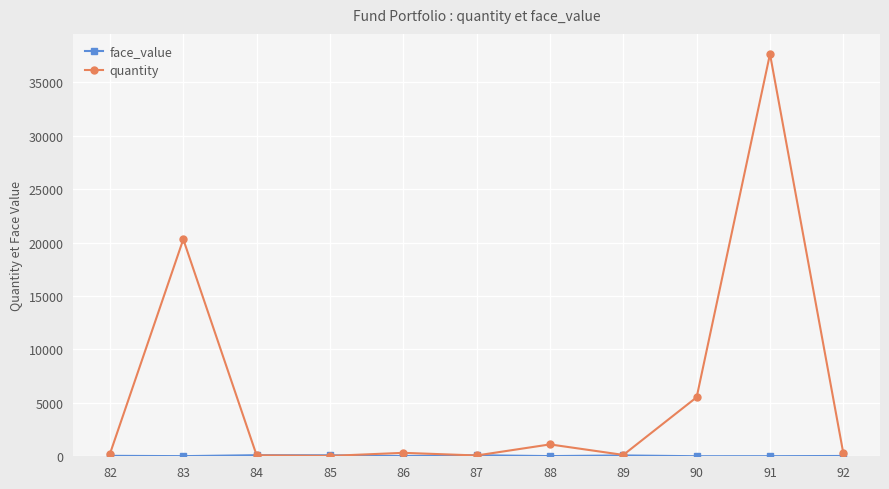

Which series has the largest range (max minus min)?

quantity